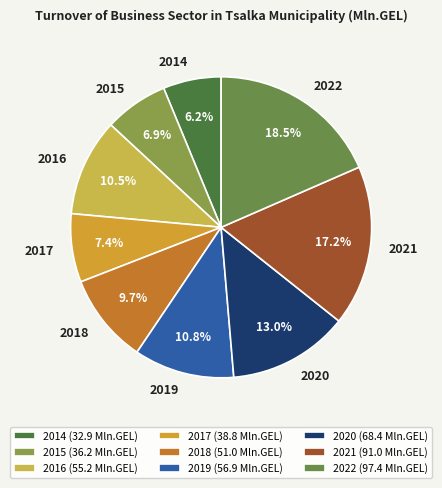

What percentage is the 2020 slice, to the nearest percent?

13%